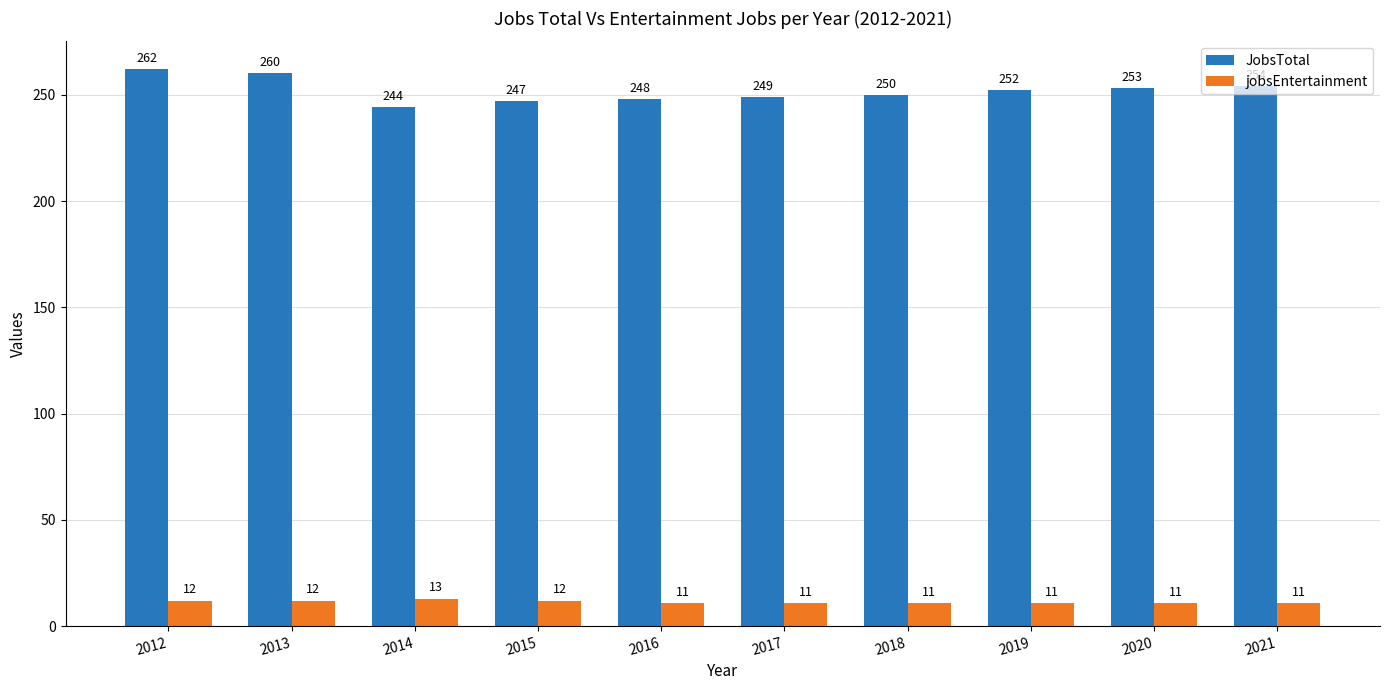

What is the total value across all series at 2020?

264